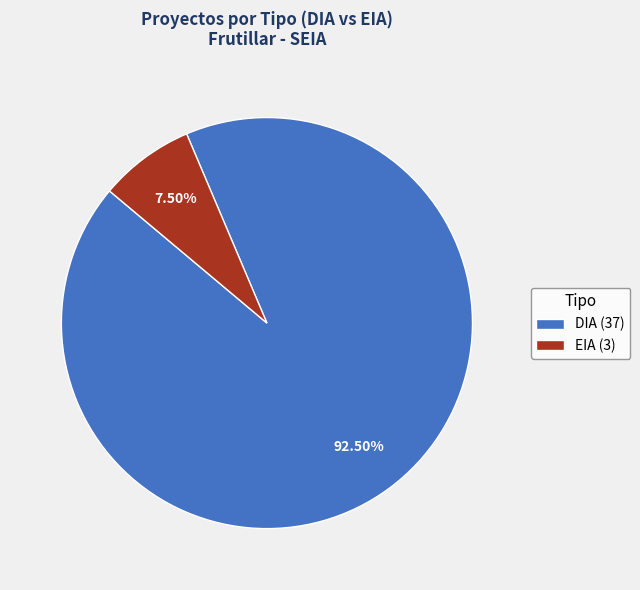

Is DIA (37) the majority of the pie?

Yes